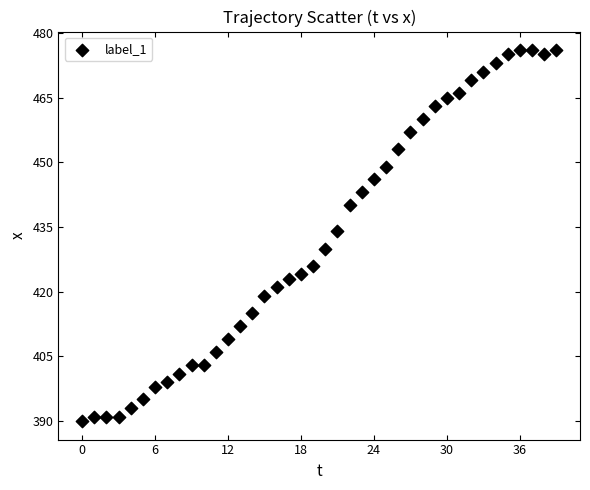

What Y value in the scatter plot is closest to 433?

434